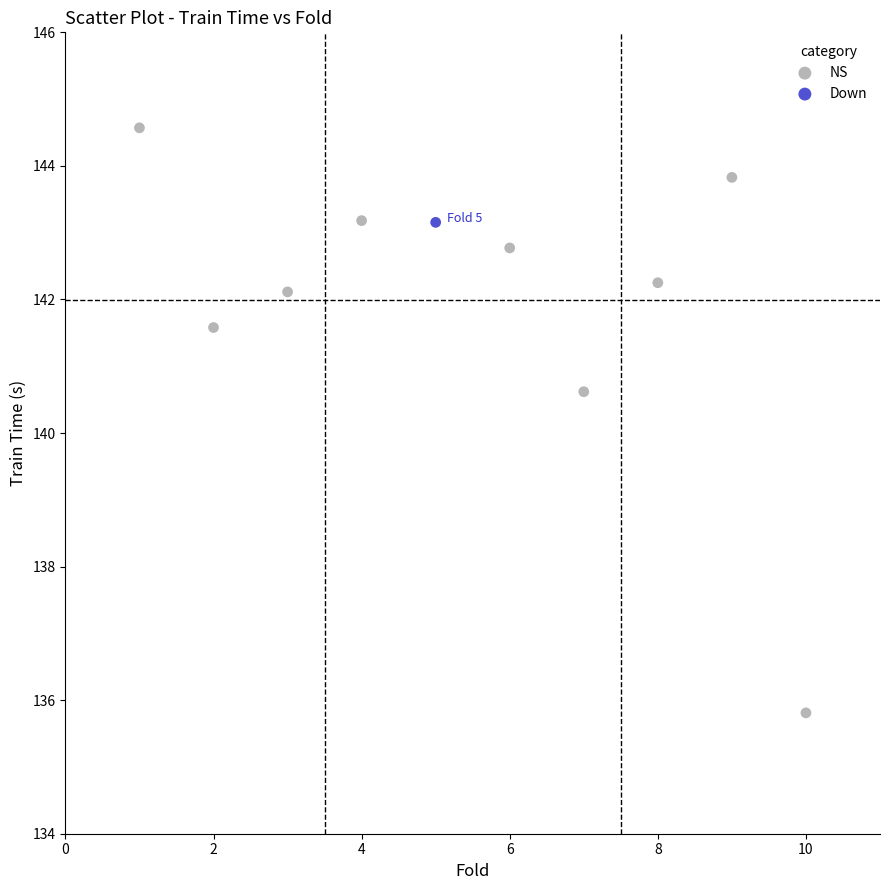

What are all the series names shown in the legend?

NS, Down